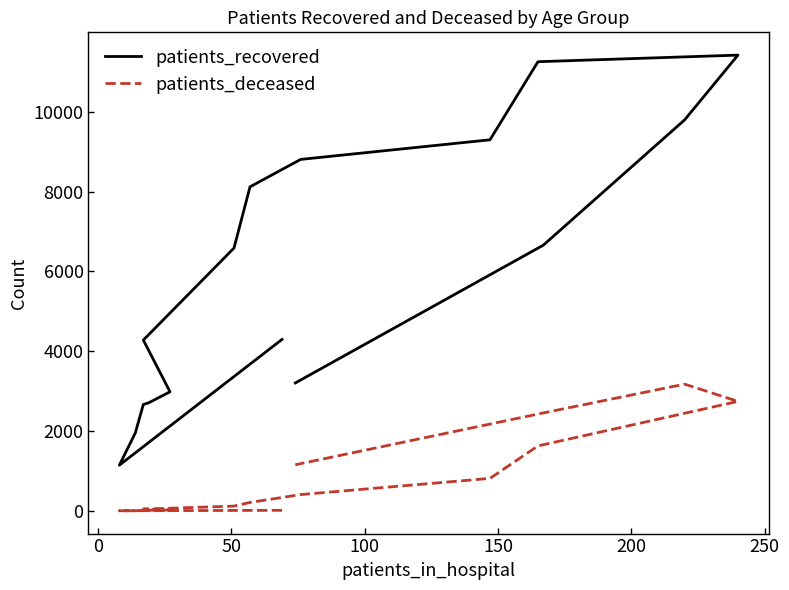

Is the value of patients_recovered at 10 greater than the value of patients_deceased at 150?

Yes